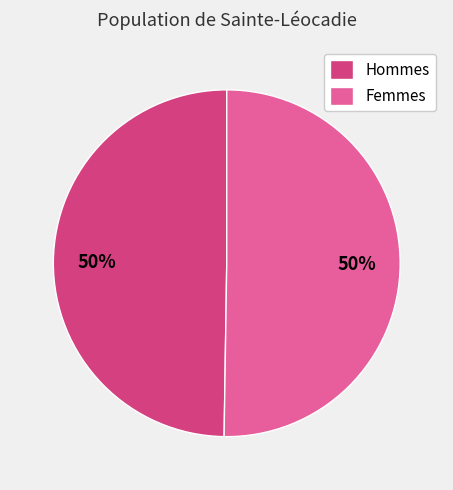

Combined, do Hommes and Femmes account for over 50%?

Yes